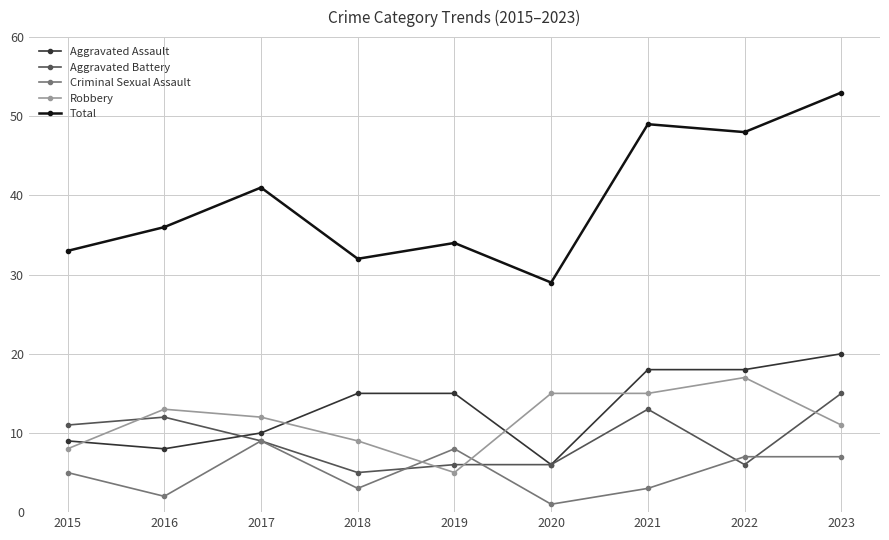

What are all the series names shown in the legend?

Aggravated Assault, Aggravated Battery, Criminal Sexual Assault, Robbery, Total